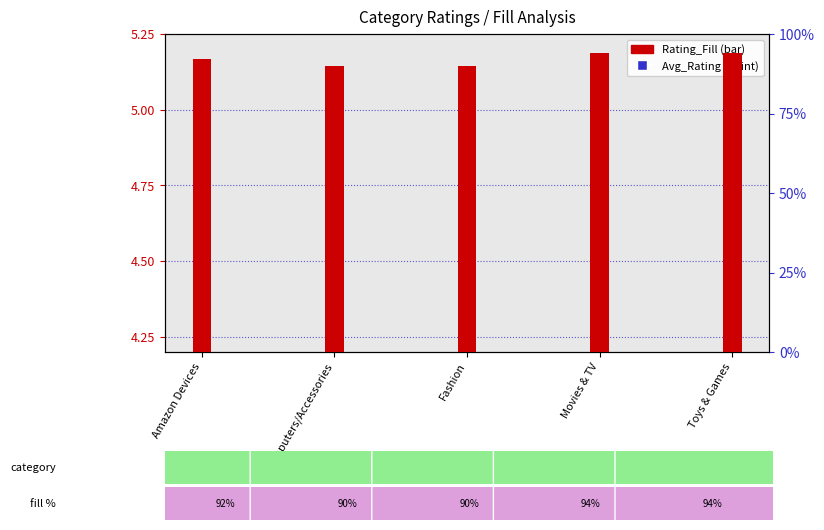

True or false: Rating_Fill has a value of 0.4 at Movies & TV.

False